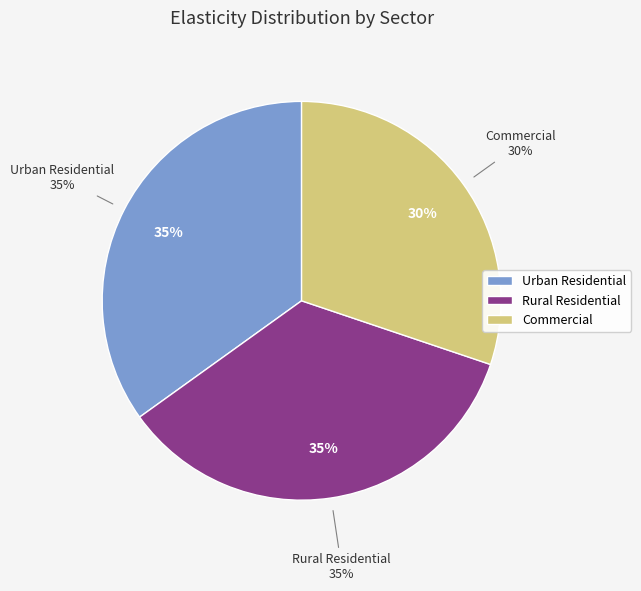

To the nearest percent, what portion does Rural Residential represent?

35%